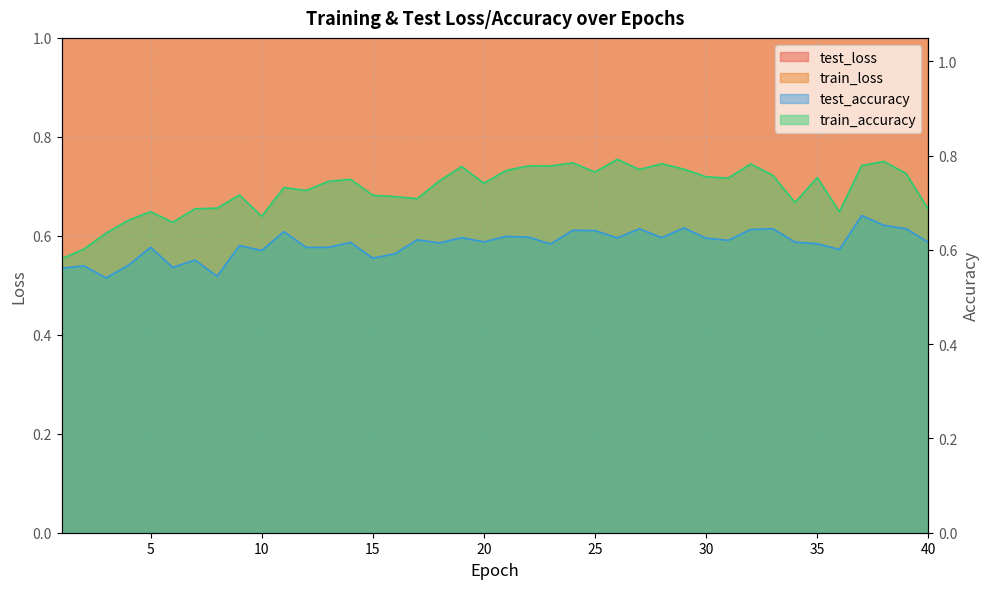

Which series has the widest spread of values?

test_loss